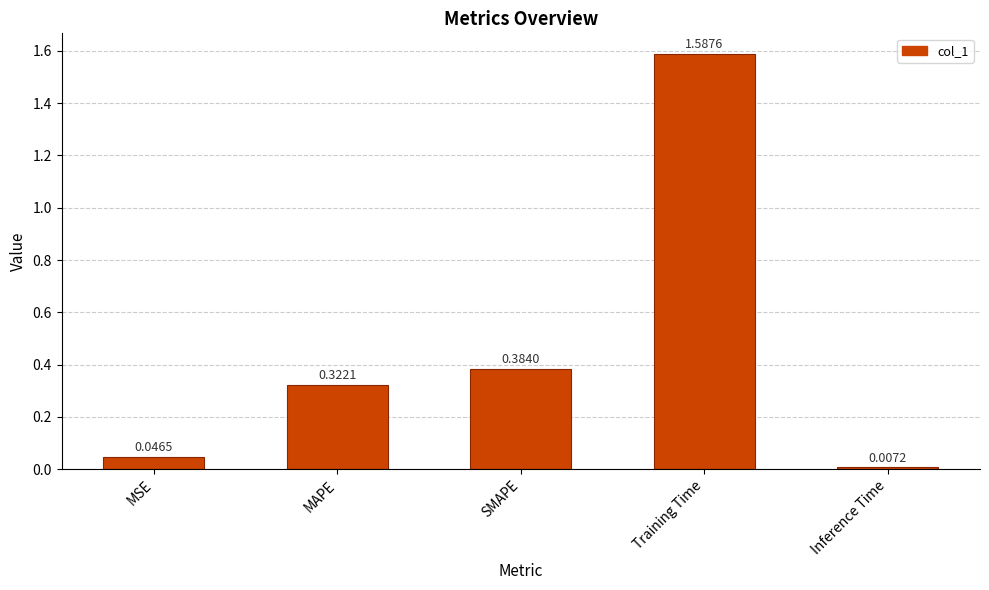

What is the average value?

0.5